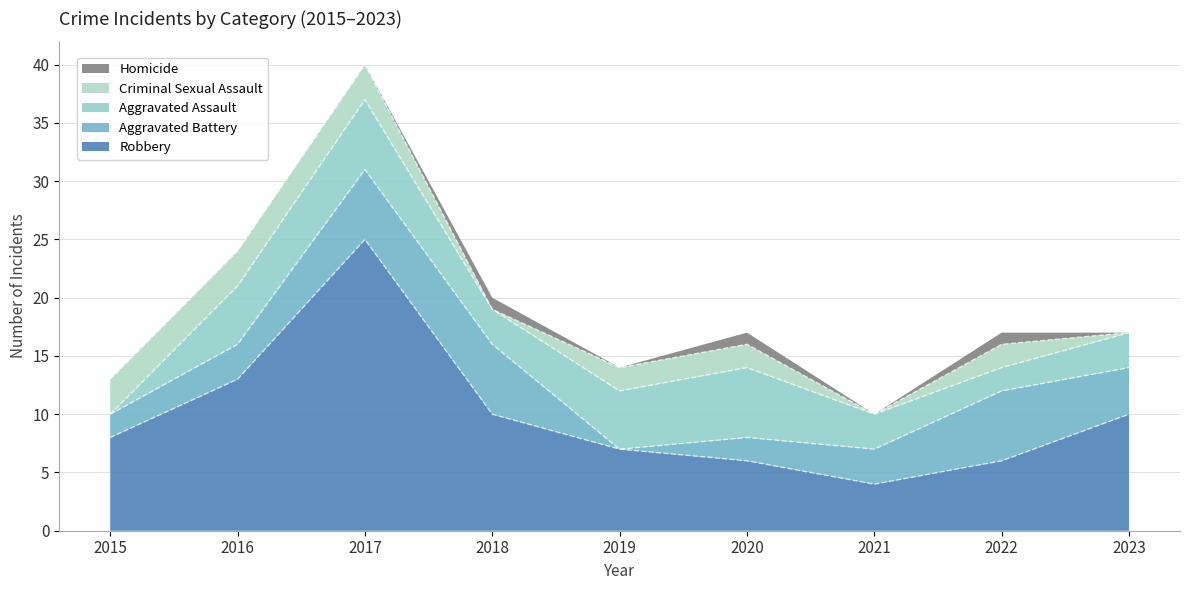

Reading left to right, what are all the values shown in this chart?

Robbery: 2015=8	2016=13	2017=25	2018=10	2019=7	2020=6	2021=4	2022=6	2023=10
Aggravated Battery: 2015=2	2016=3	2017=6	2018=6	2019=0	2020=2	2021=3	2022=6	2023=4
Aggravated Assault: 2015=0	2016=5	2017=6	2018=3	2019=5	2020=6	2021=3	2022=2	2023=3
Criminal Sexual Assault: 2015=3	2016=3	2017=3	2018=0	2019=2	2020=2	2021=0	2022=2	2023=0
Homicide: 2015=0	2016=0	2017=0	2018=1	2019=0	2020=1	2021=0	2022=1	2023=0